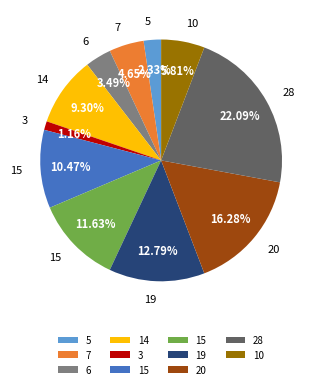

Count the number of slices in the pie.

11